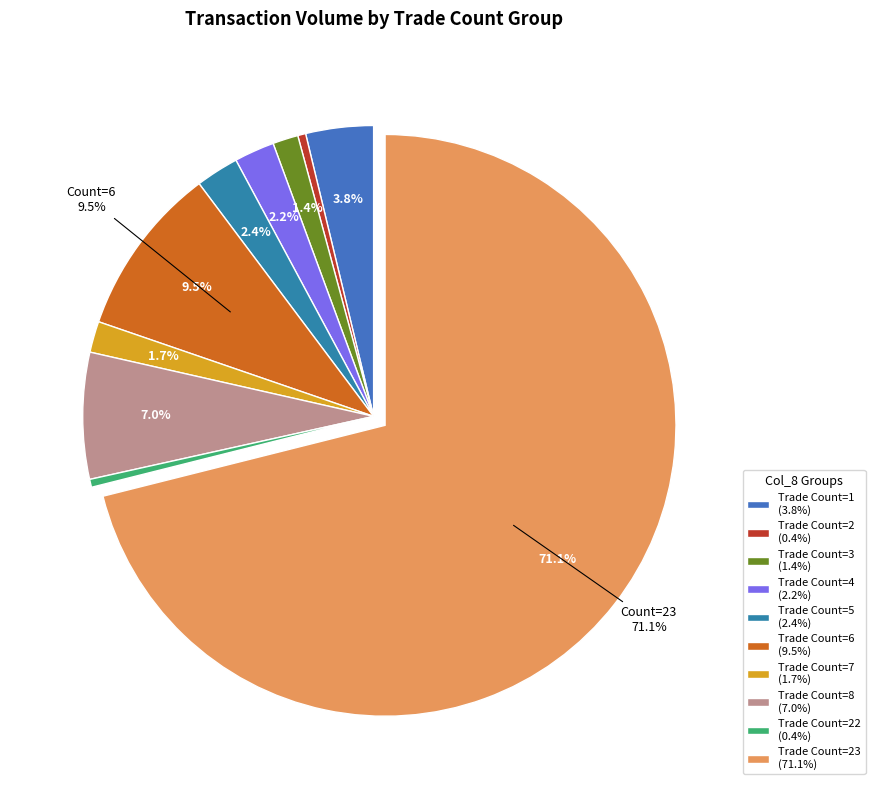

How many segments does this pie chart have?

10